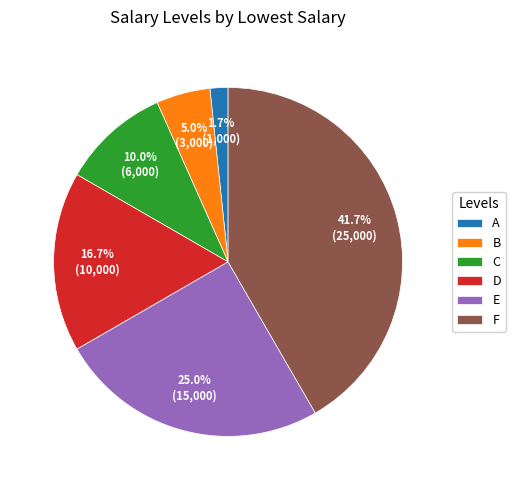

Is there any slice that represents more than half of the pie?

No